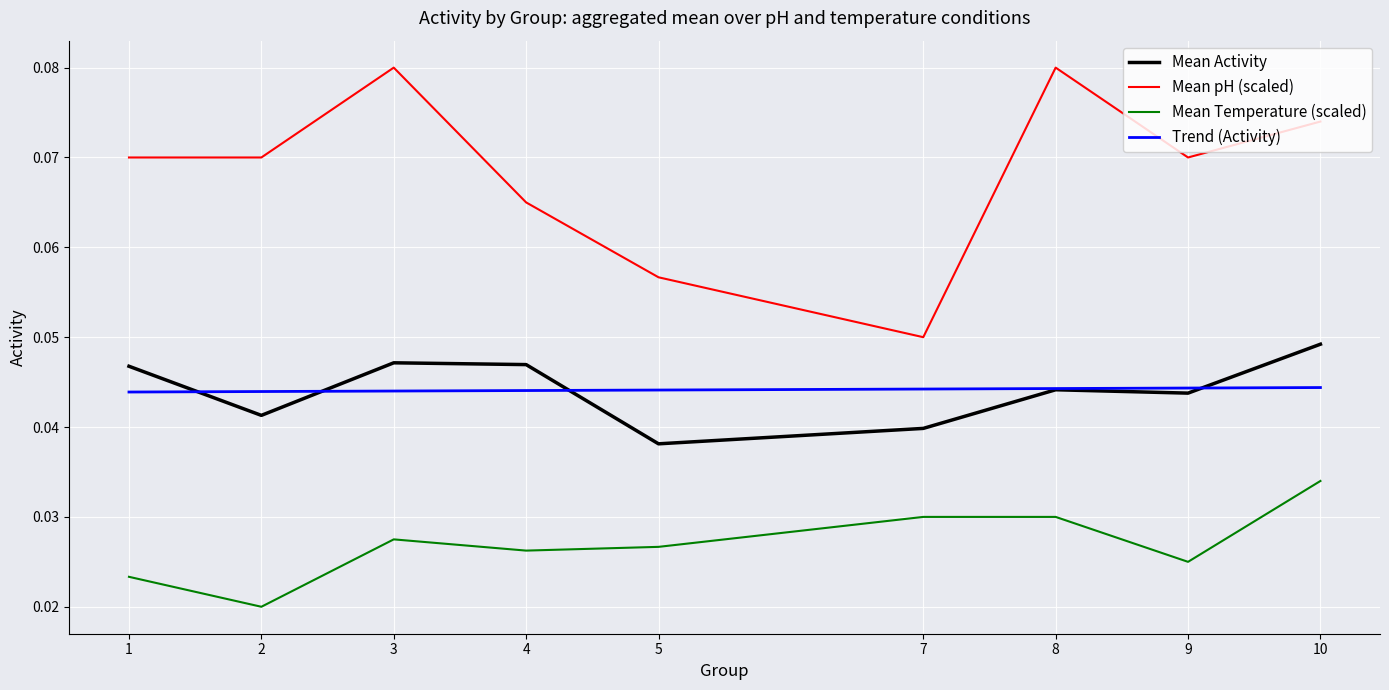

How many categories are shown in the chart?

9